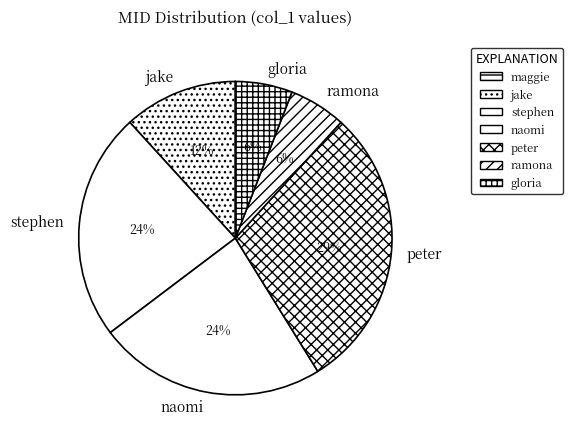

Does jake represent more than half of the total?

No